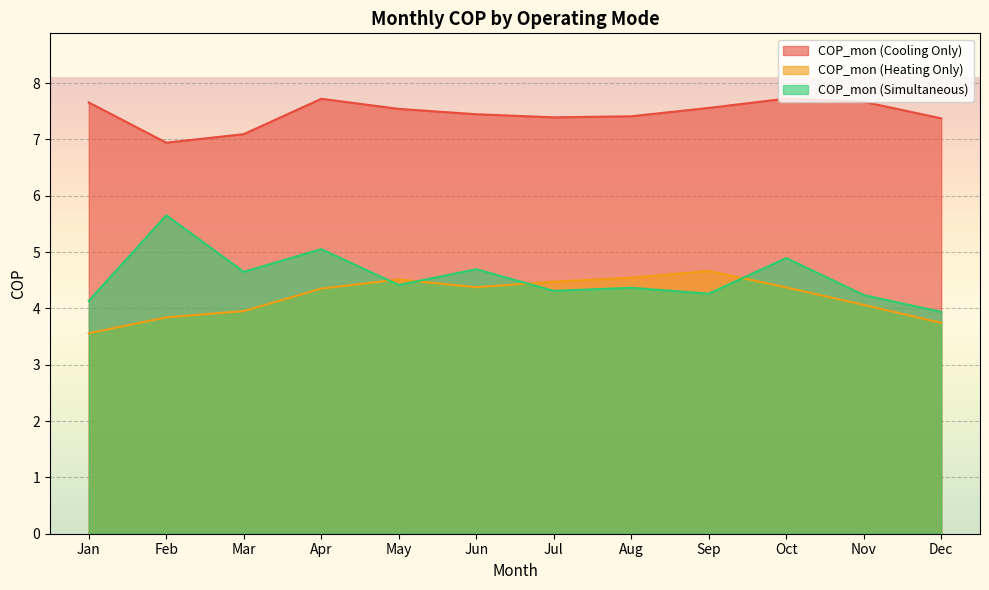

What is the greatest value displayed?

7.7